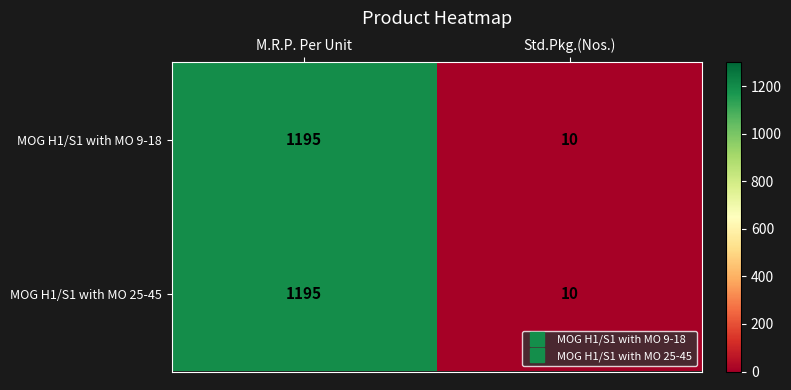

What is the difference between the MOG H1/S1 with MO 9-18 values at Std.Pkg.(Nos.) and M.R.P. Per Unit?

1185